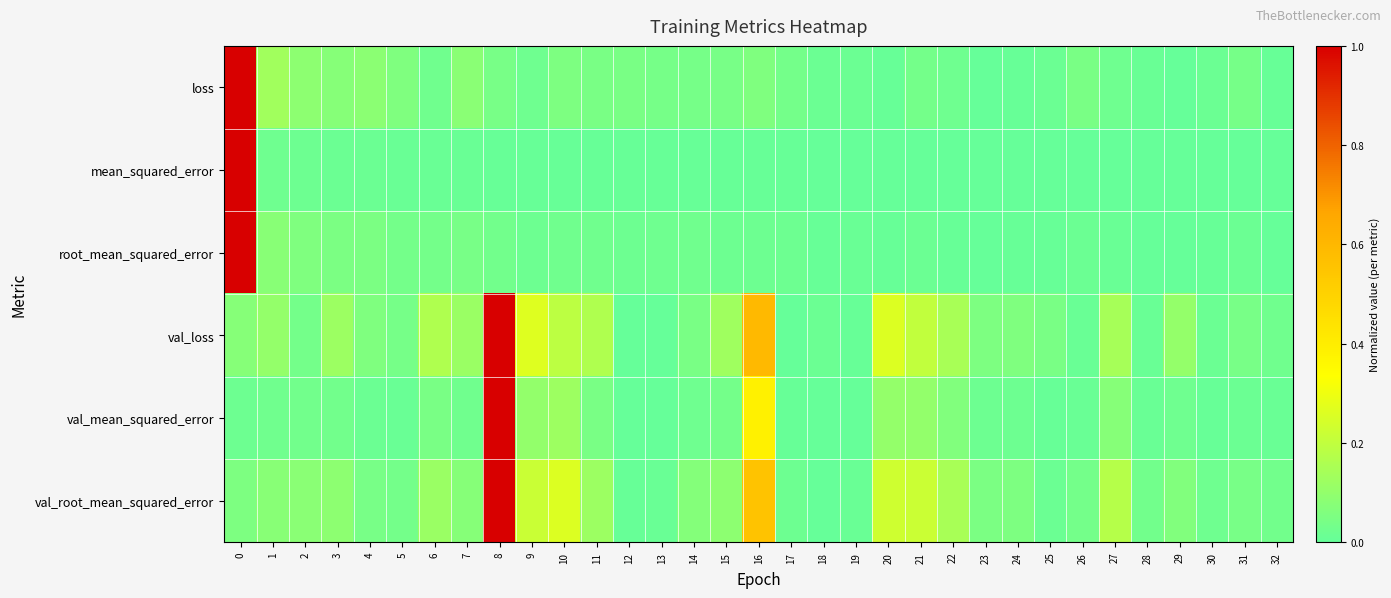

Which has a higher value, 19 or 7?

7